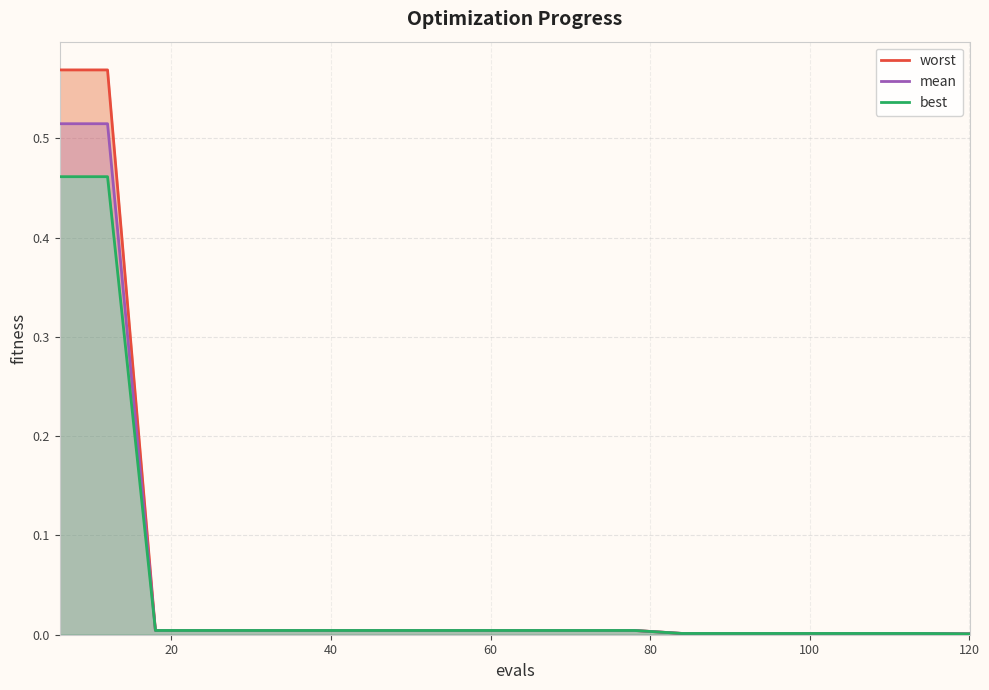

How many series are shown in this chart?

3